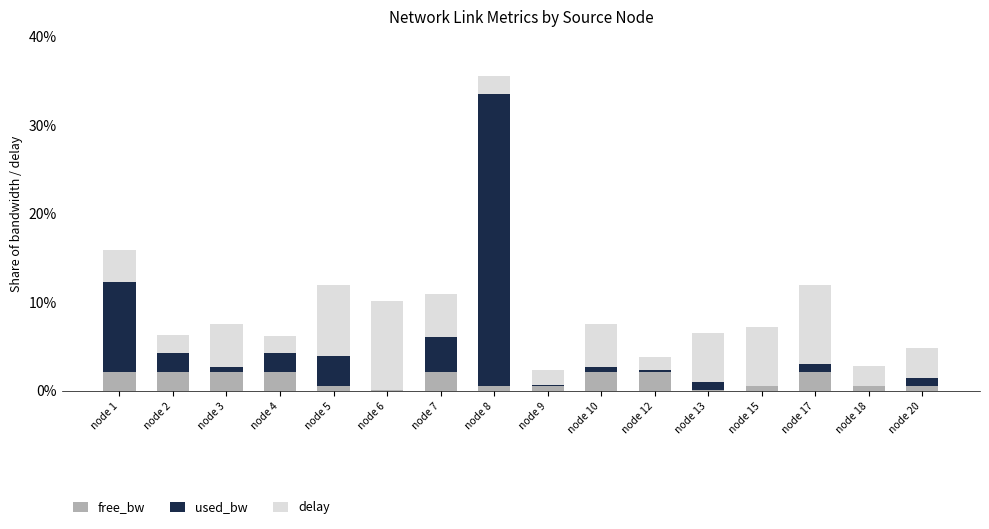

What is the maximum value for free_bw?

2.1